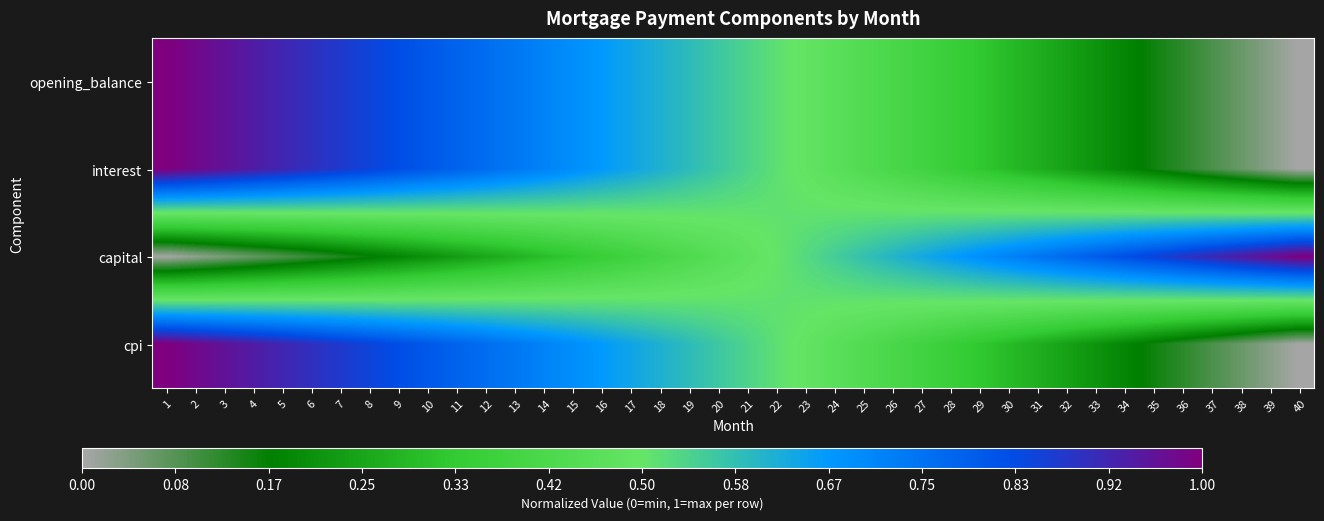

At which category is the sum across all series the highest?

1